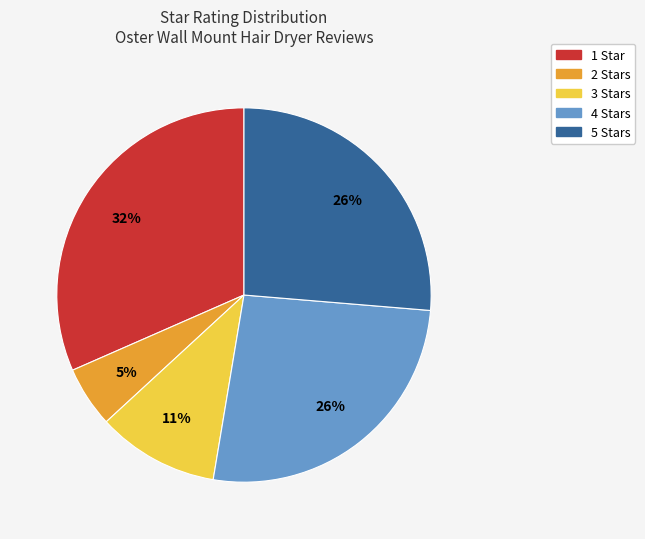

What percentage is the 1 Star slice, to the nearest percent?

32%